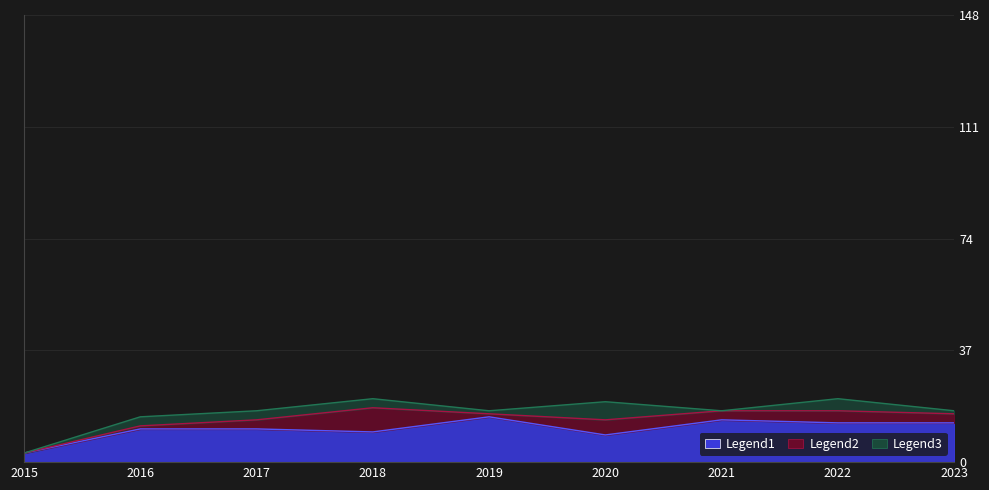

Does the chart have visible grid lines?

Yes